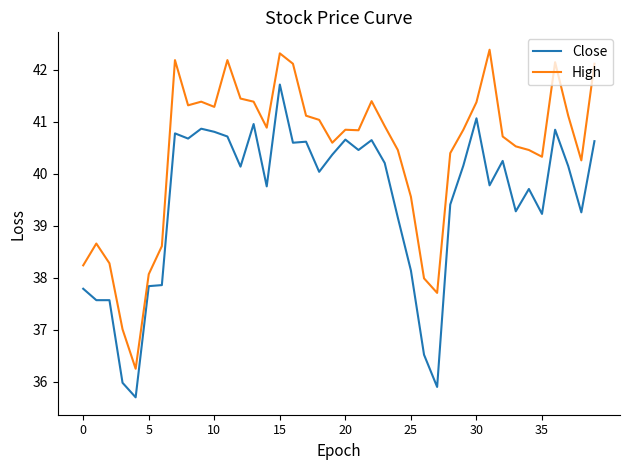

Which series has the largest total across all categories?

High